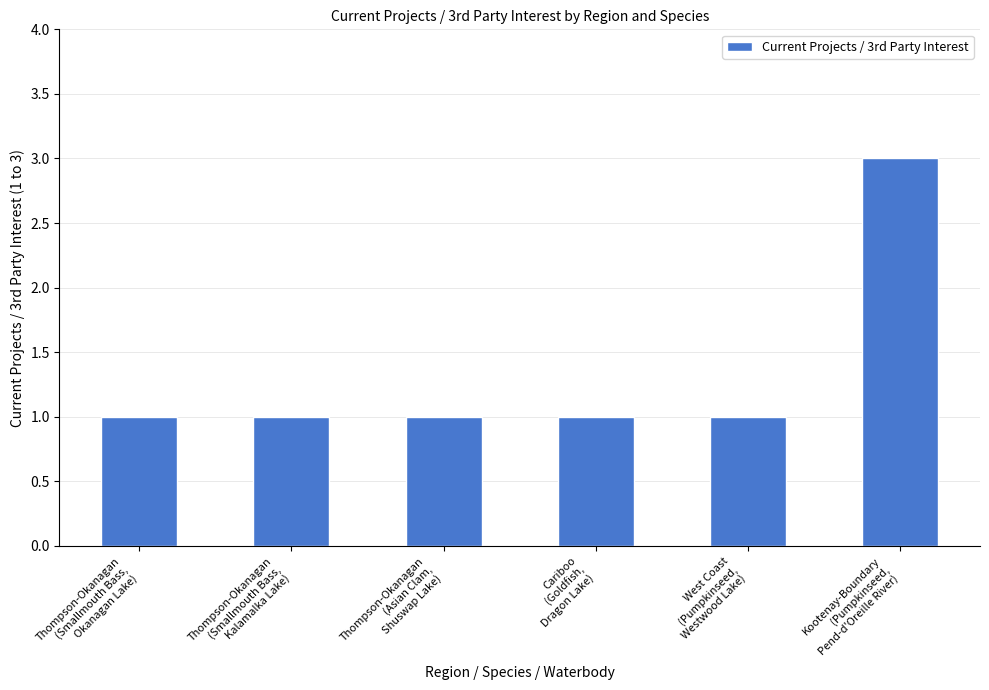

How many bars are there in total?

6